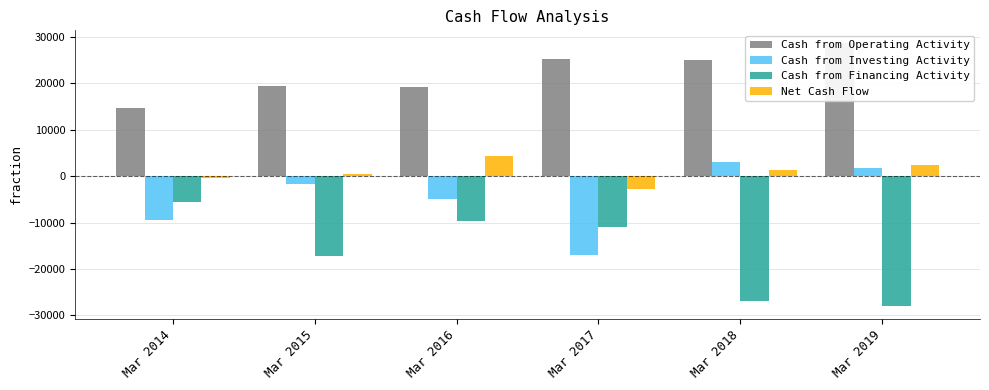

What is the maximum value for Net Cash Flow?

4433